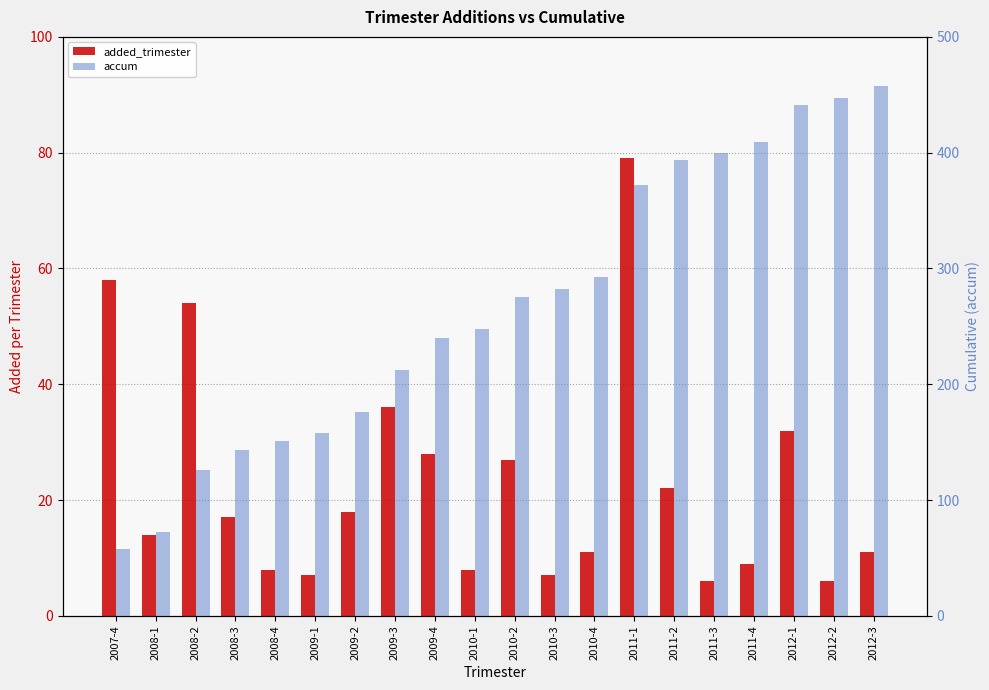

Read the accum value at 2009-1.

158